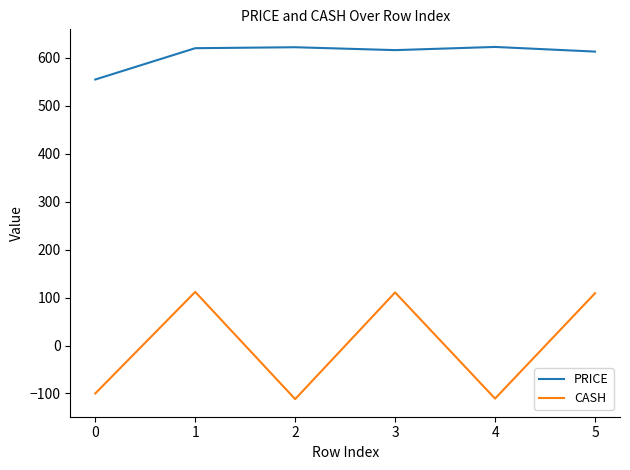

At which label does CASH first exceed 108?

1